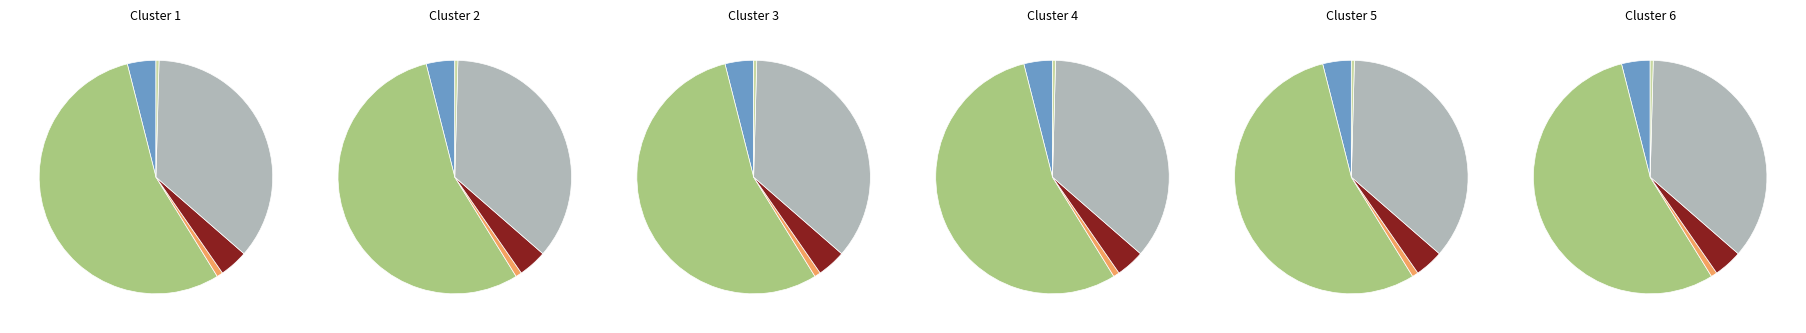

Does ATTN represent more than half of the total?

Yes